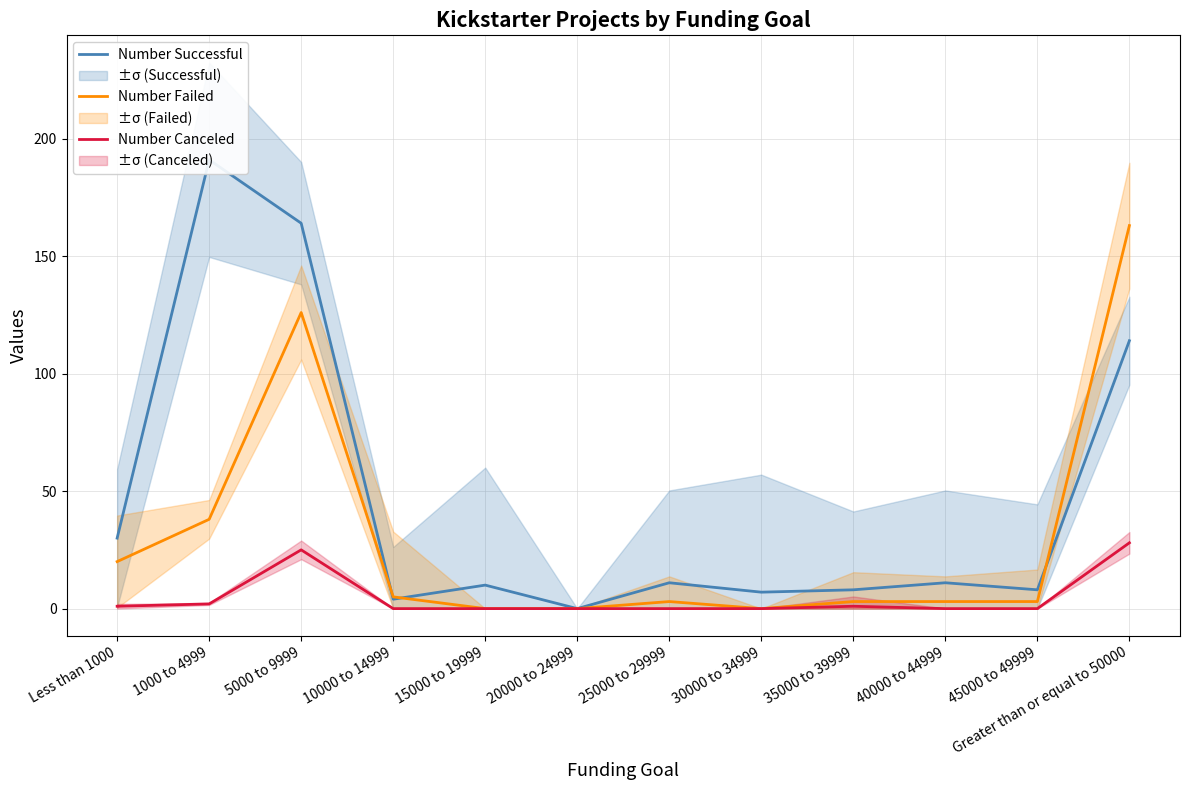

Is the value of Number Failed at 40000 to 44999 greater than the value of Number Successful at 5000 to 9999?

No